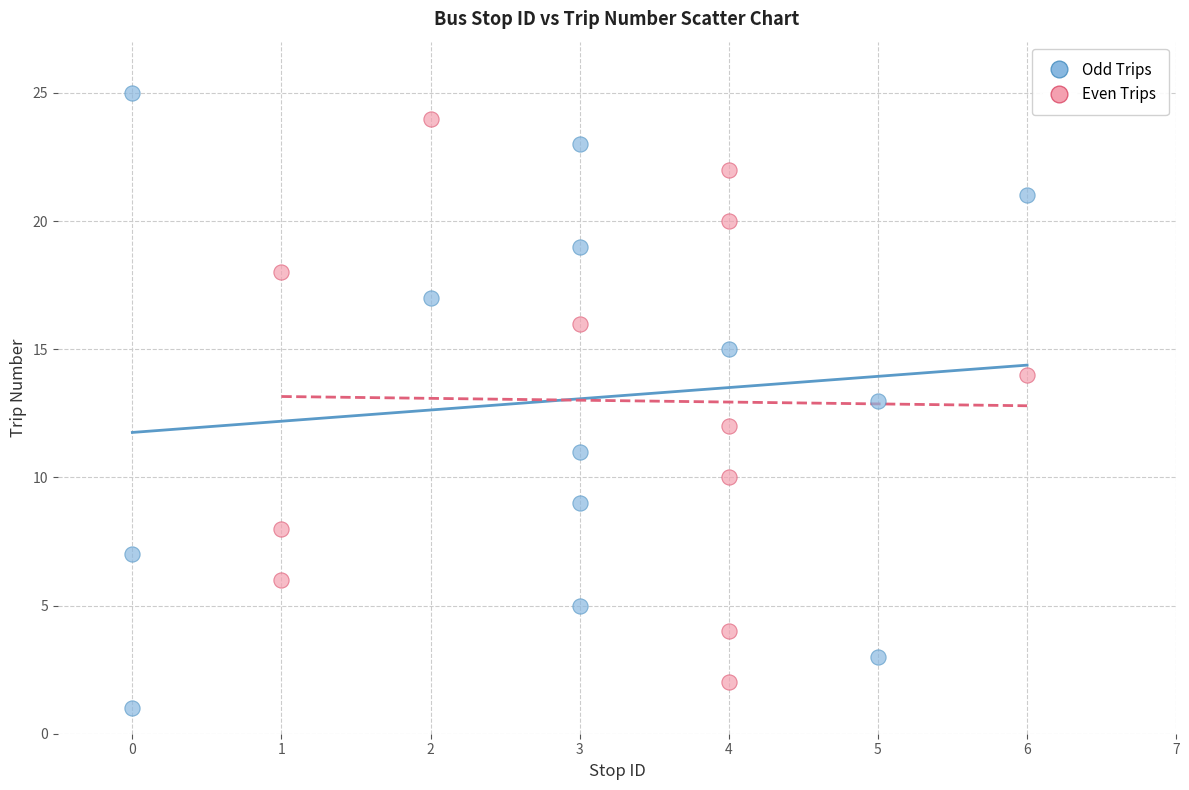

Which series reaches the maximum Y coordinate?

Odd Trips